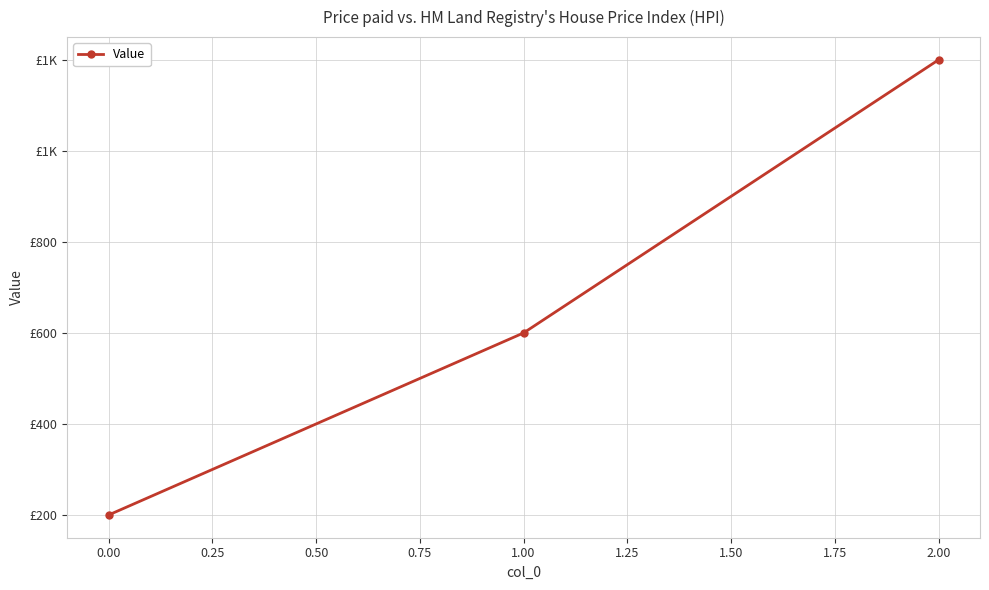

Is this an area chart (filled region under the line)?

No